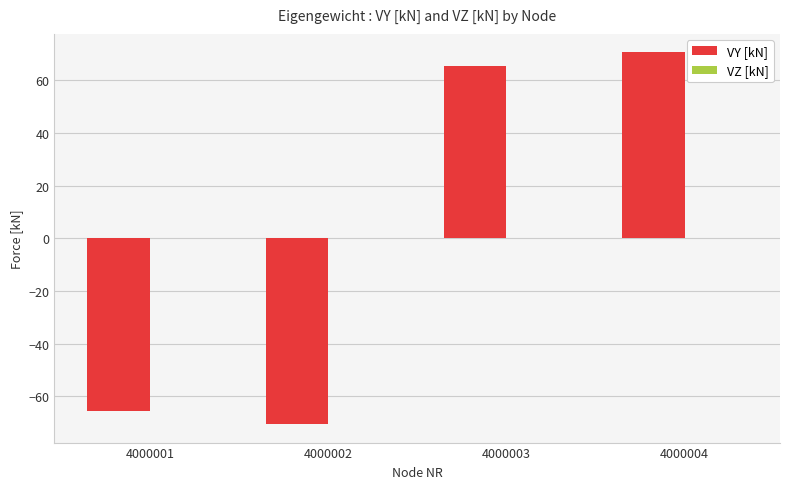

Between 4000001 and 4000004, which is larger?

4000004